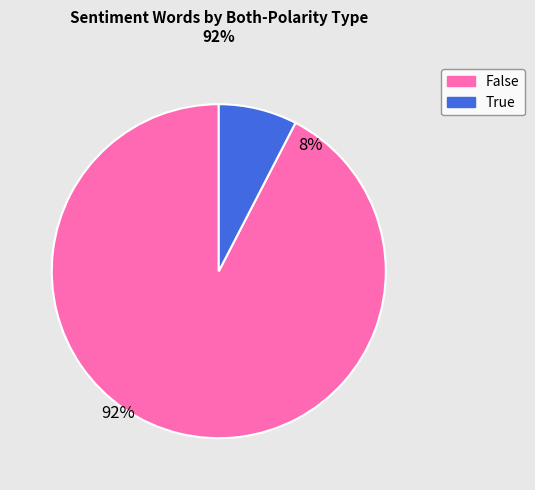

True or false: True accounts for 9% of the total.

False